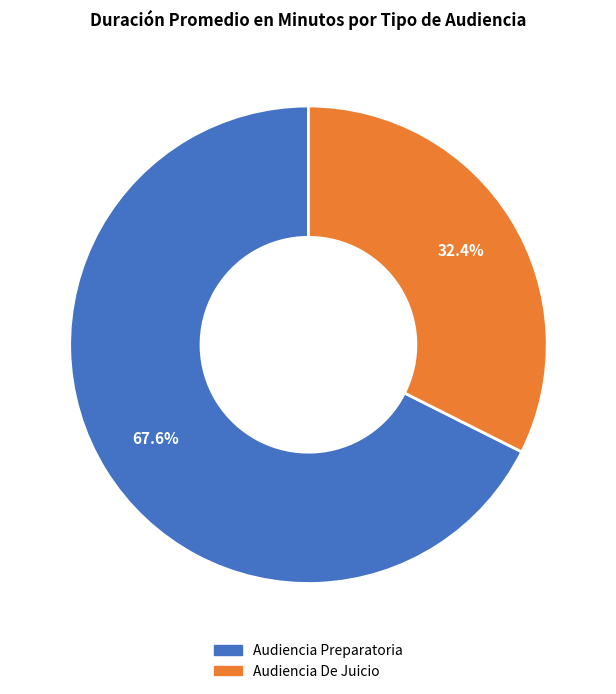

Which category has the biggest portion of the pie?

Audiencia Preparatoria